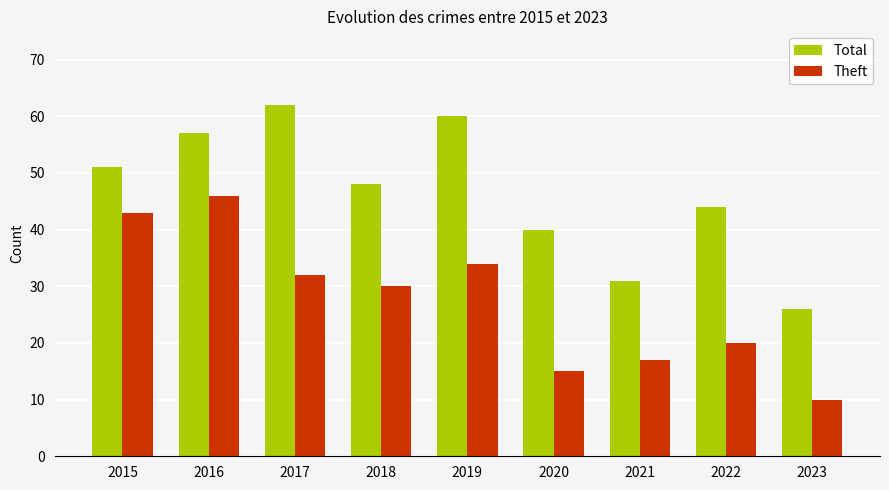

What is the greatest value displayed?

62